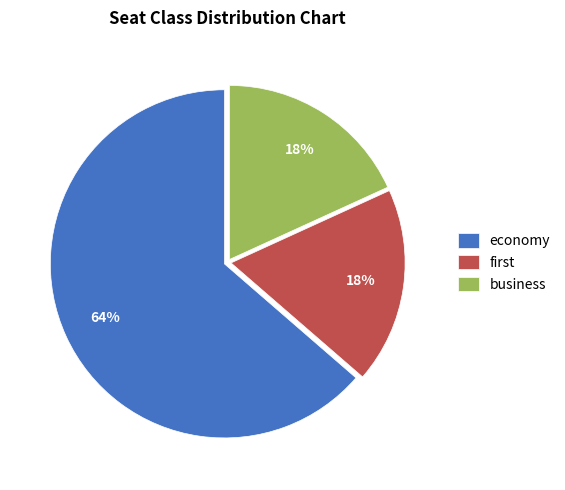

What percentage is the business slice, to the nearest percent?

18%